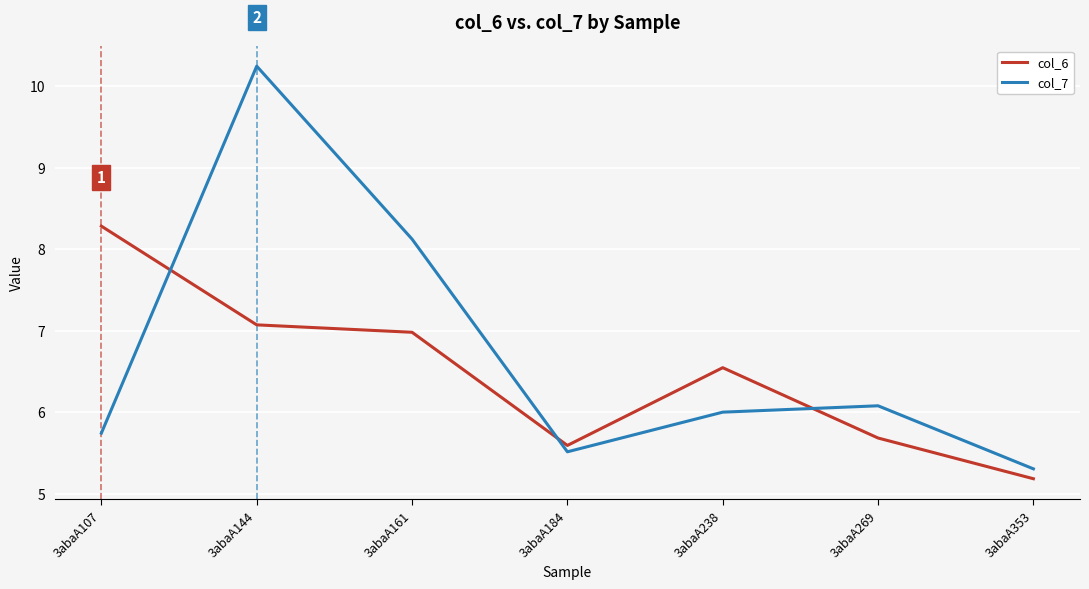

In col_7, how many points are higher than both neighbors (excluding endpoints)?

2